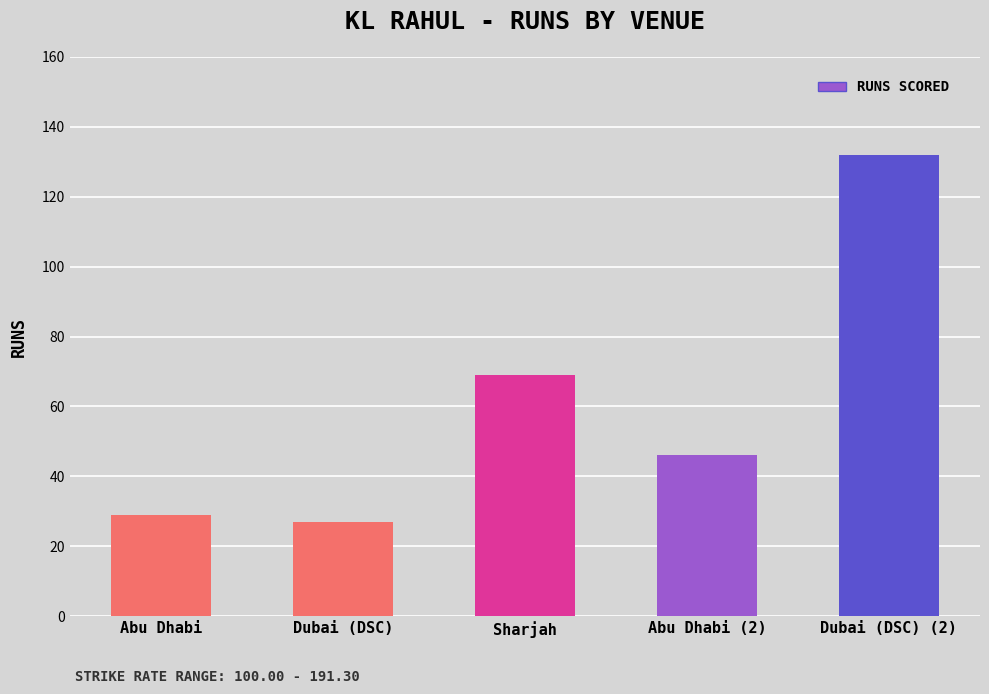

Rank the categories by value from lowest to highest.

Dubai (DSC), Abu Dhabi, Abu Dhabi (2), Sharjah, Dubai (DSC) (2)